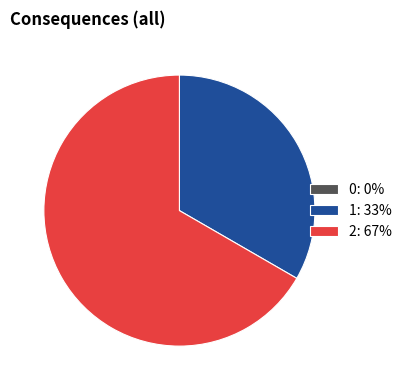

Is it true that 2: 67% is 67% of the pie?

True